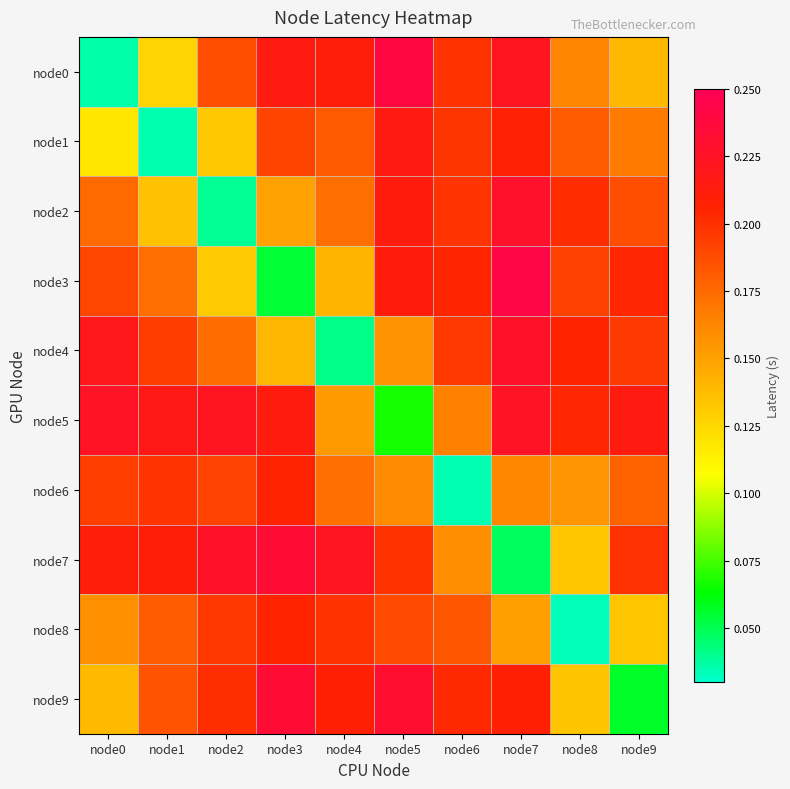

Which series has the largest total across all categories?

node5